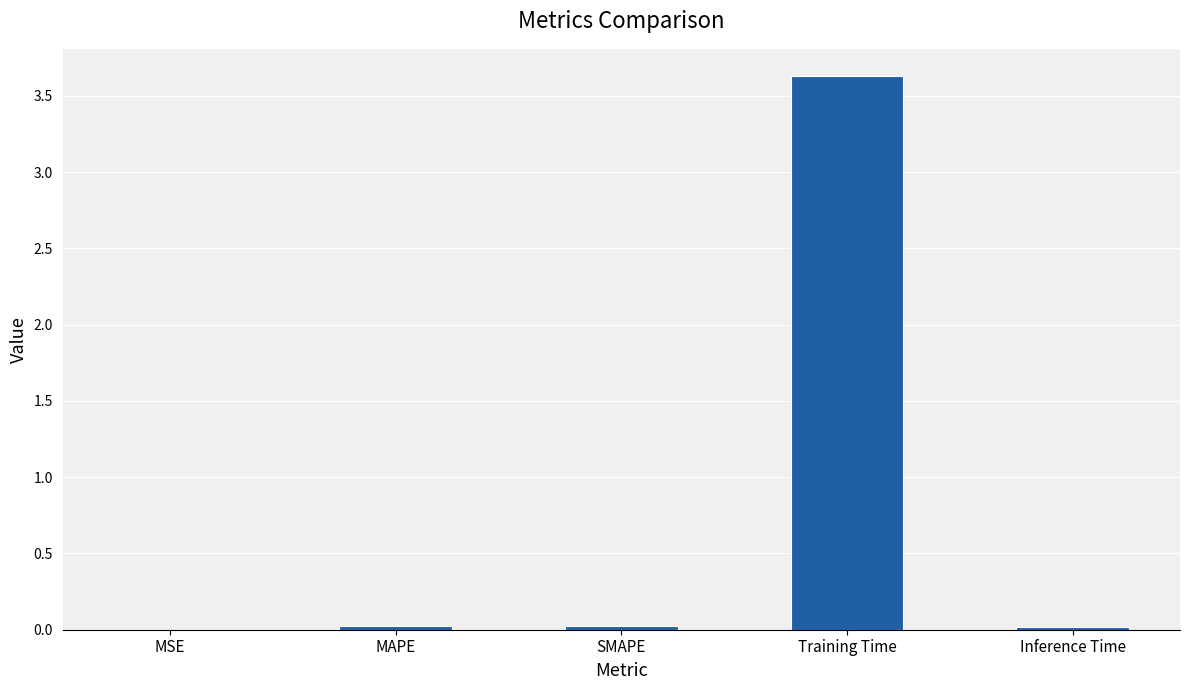

What is the approximate value at Training Time?

3.6